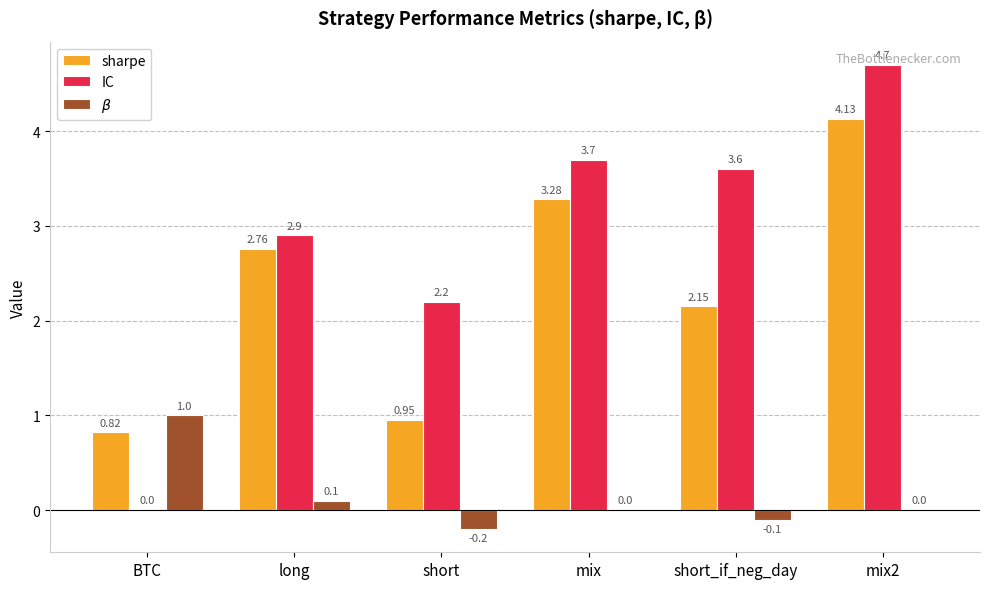

What are all the series names shown in the legend?

sharpe, IC, $\beta$